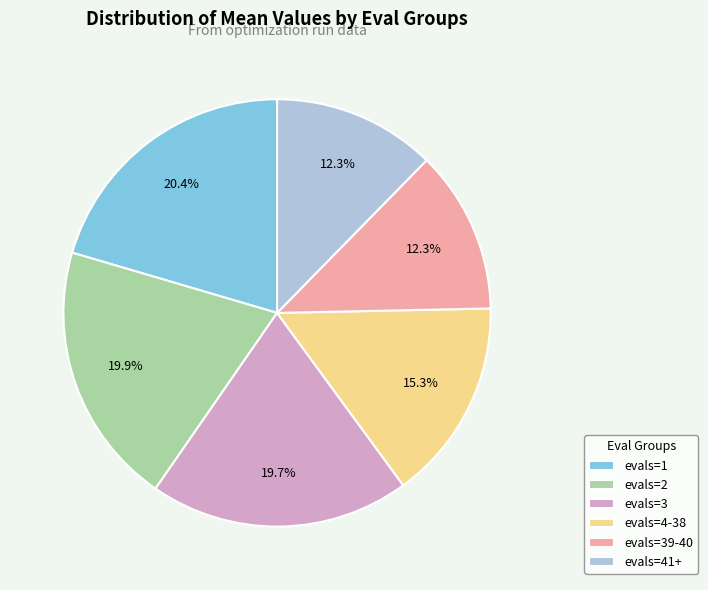

What percentage is the evals=1 slice, to the nearest percent?

20%